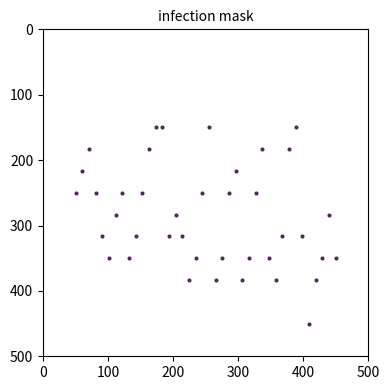

What is the range of Y values (max minus min)?

300.0